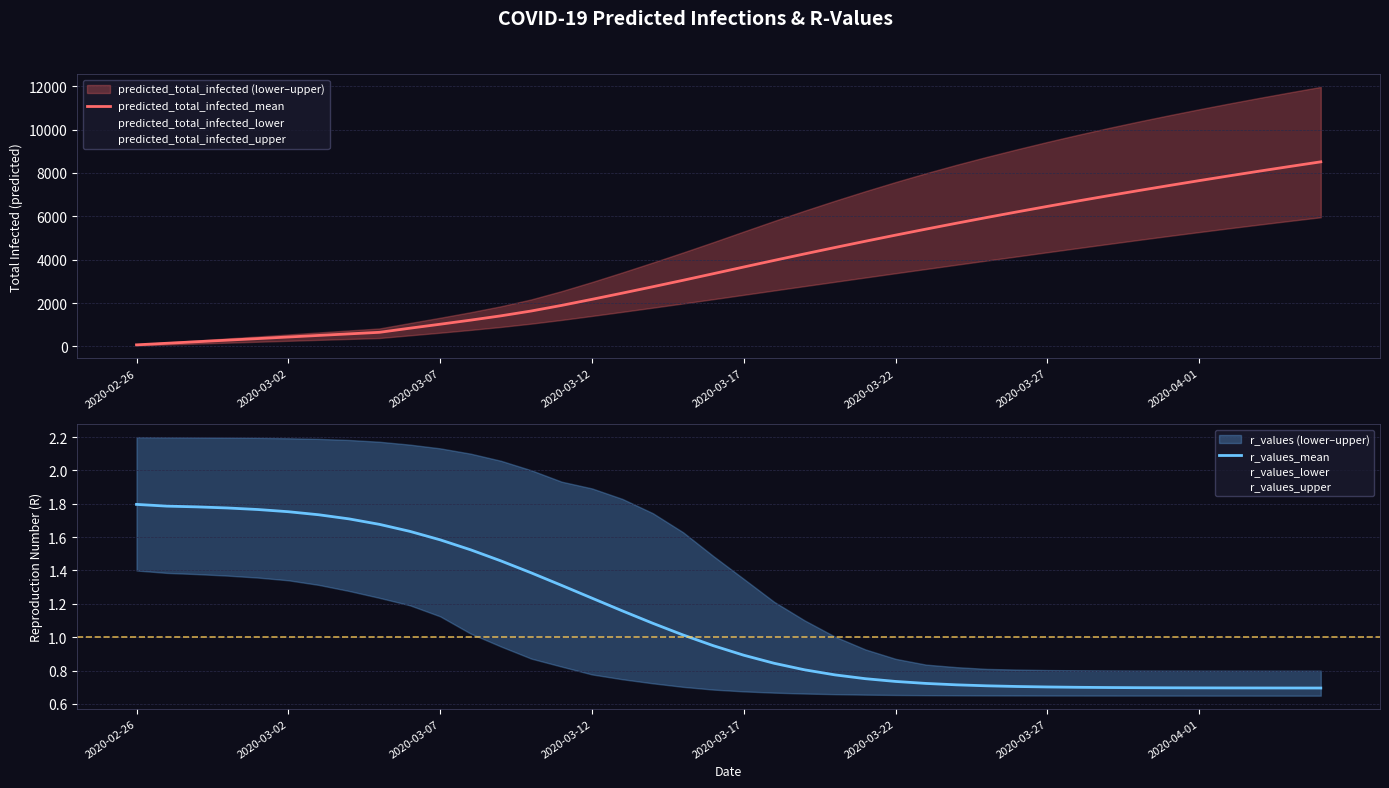

Is it true that r_values_mean equals 0.8 at 21?

True